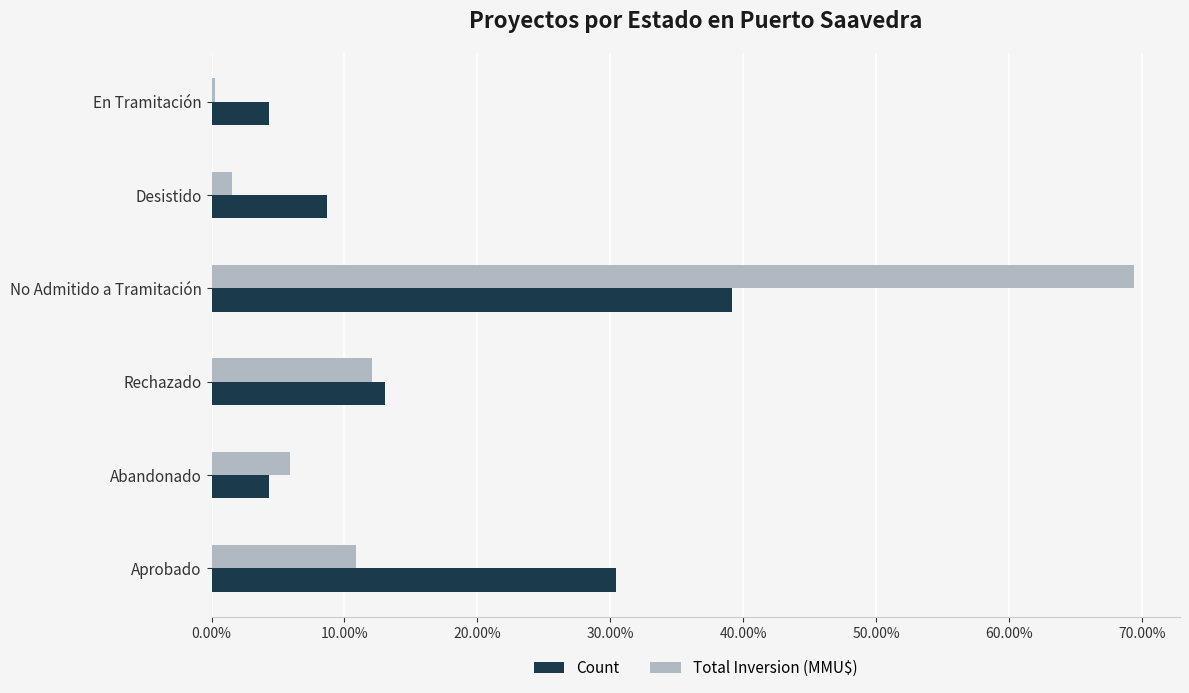

What is the smallest value displayed?

0.2